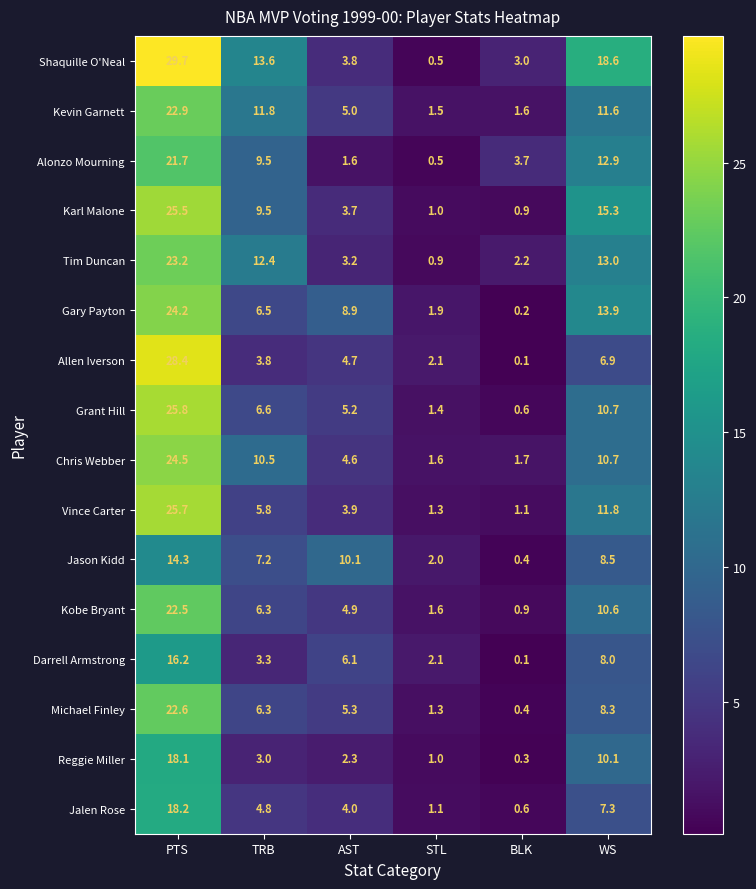

True or false: Shaquille O'Neal has a value of 6.7 at WS.

False